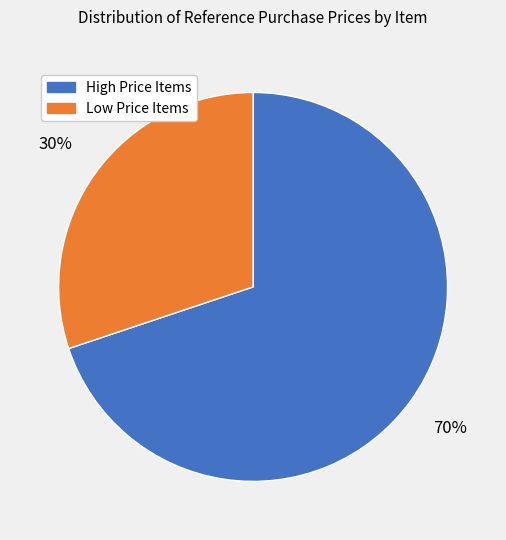

Is there a majority slice in this chart?

Yes